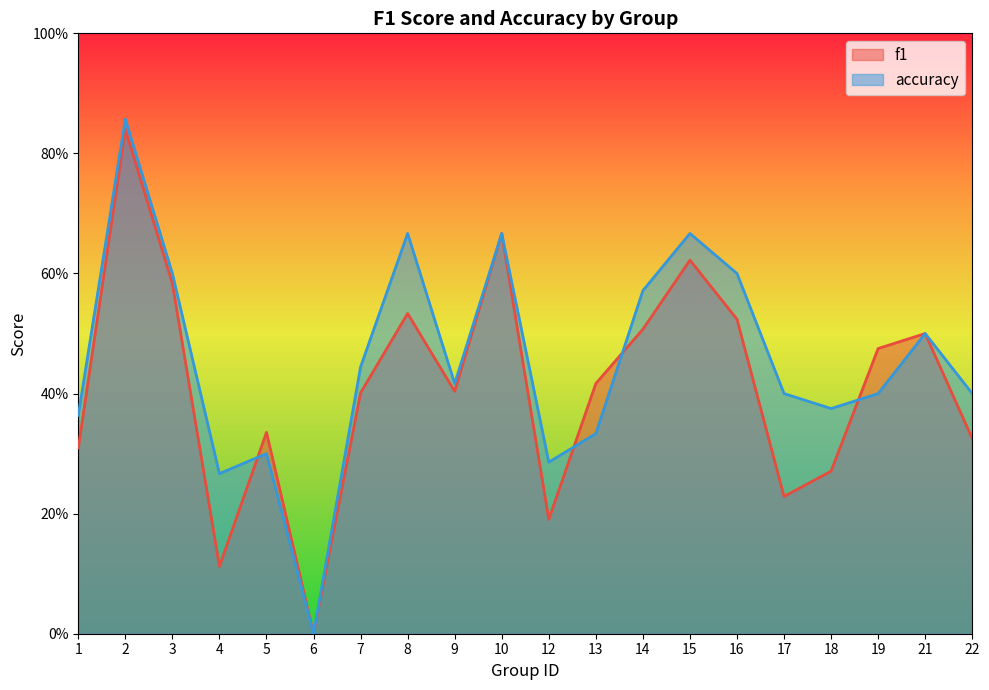

At which category does accuracy reach its first local peak?

2